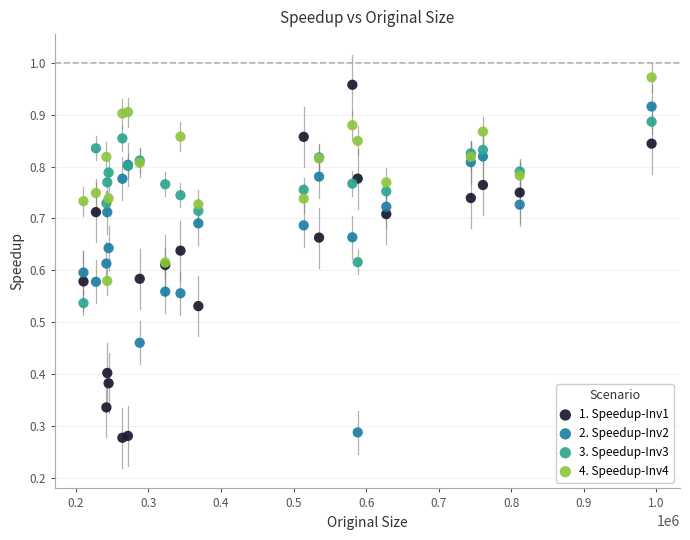

What are all the series names shown in the legend?

1. Speedup-Inv1, 2. Speedup-Inv2, 3. Speedup-Inv3, 4. Speedup-Inv4